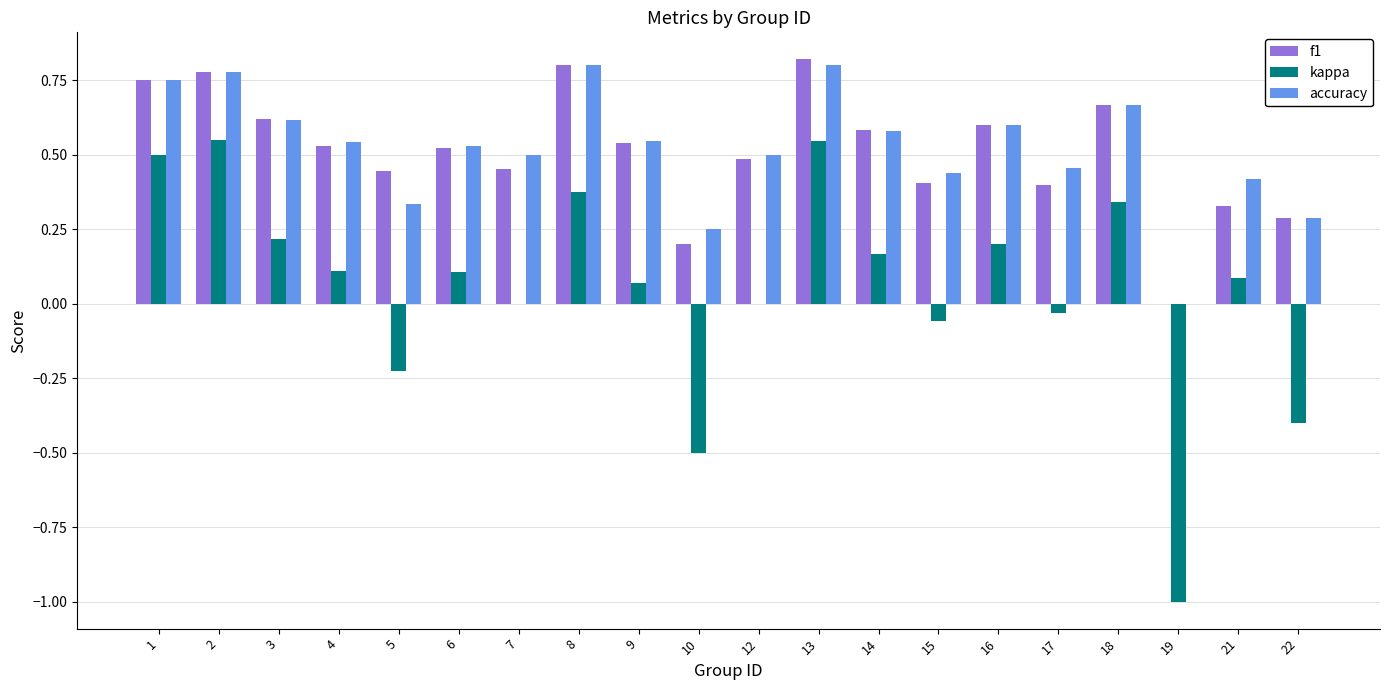

Between 9 and 15, which series saw the biggest shift?

f1